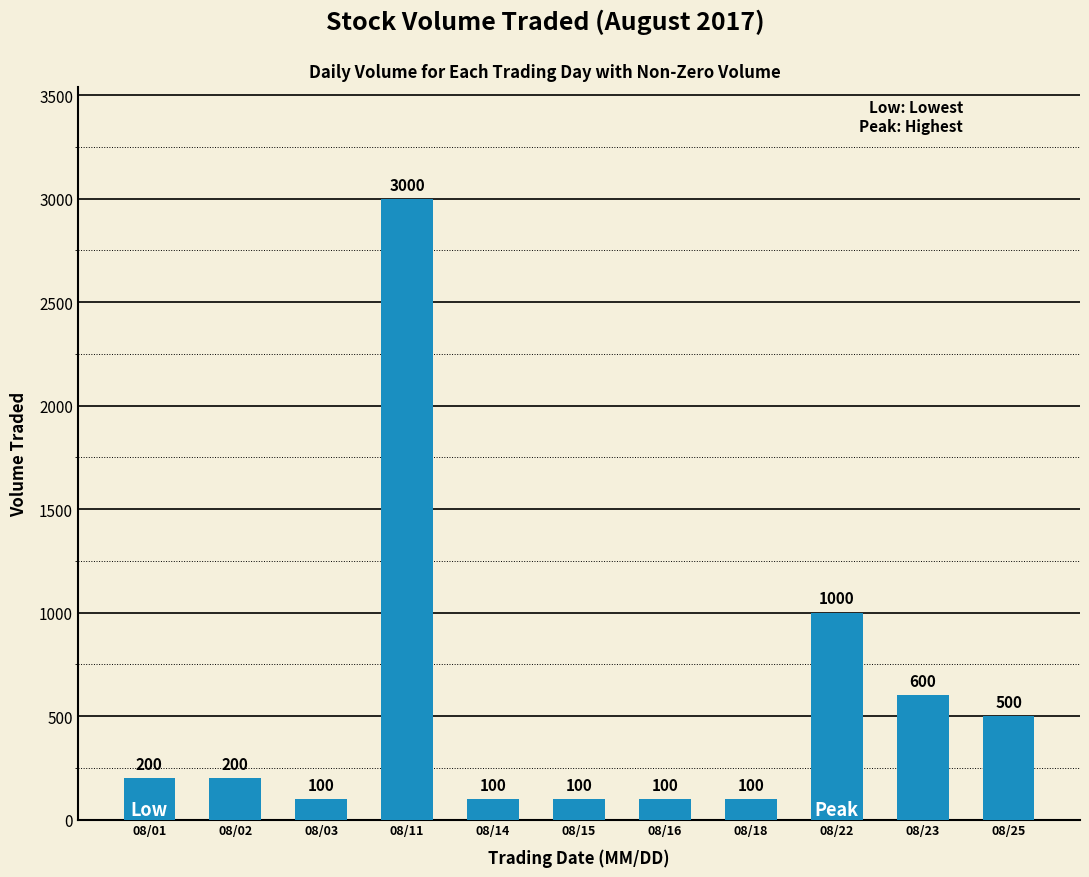

Reading right to left, what are all the values shown in this chart?

08/25=500	08/23=600	08/22=1000	08/18=100	08/16=100	08/15=100	08/14=100	08/11=3000	08/03=100	08/02=200	08/01=200